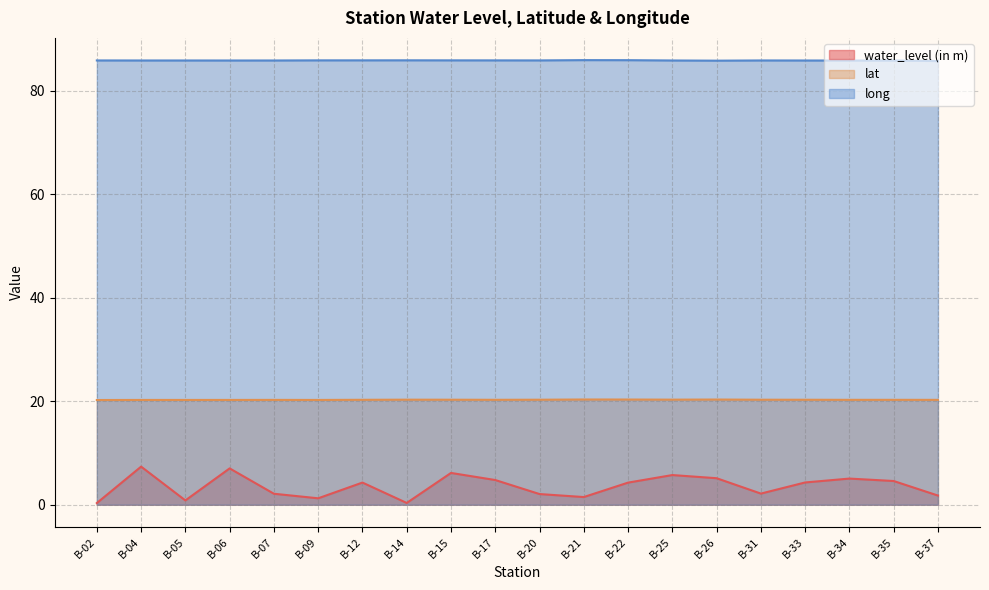

Reading right to left, extract all data points from this chart.

water_level (in m): 1.8	4.6	5.0	4.3	2.1	5.1	5.7	4.3	1.5	2.1	4.8	6.1	0.3	4.3	1.2	2.1	7.0	0.8	7.4	0.3
lat: 20.3	20.3	20.3	20.3	20.3	20.3	20.3	20.3	20.3	20.3	20.3	20.3	20.3	20.3	20.2	20.3	20.2	20.2	20.2	20.2
long: 85.7	85.8	85.8	85.8	85.8	85.8	85.8	85.9	85.9	85.8	85.9	85.9	85.9	85.9	85.9	85.8	85.8	85.8	85.8	85.8